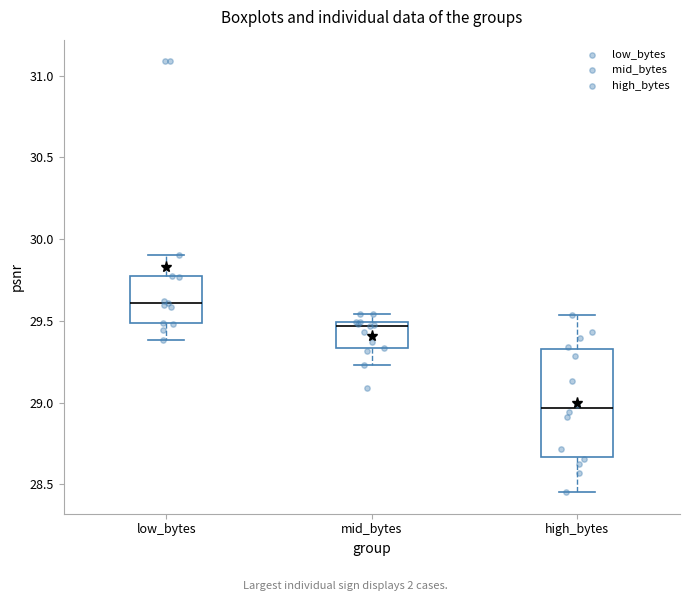

Which box is the tallest, from its lower edge to its upper edge?

high_bytes